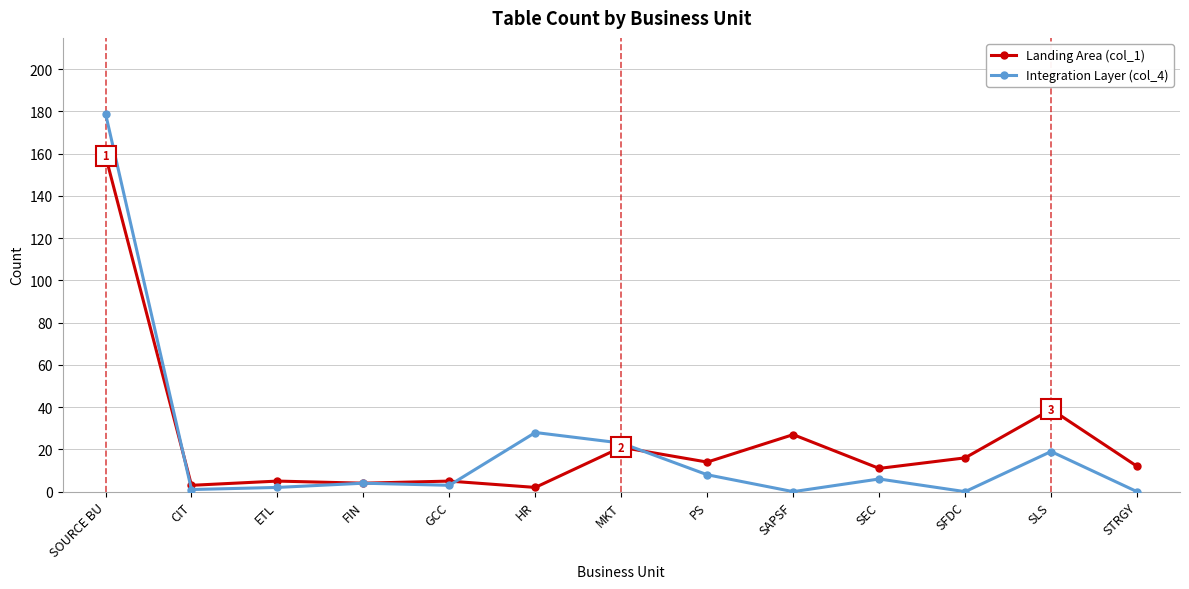

What is the label of the 5th point from the left?

GCC